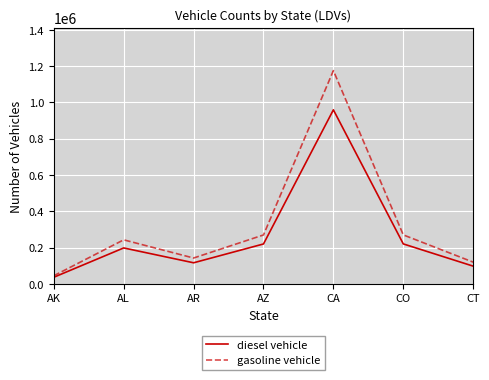

What are all the series names shown in the legend?

diesel vehicle, gasoline vehicle